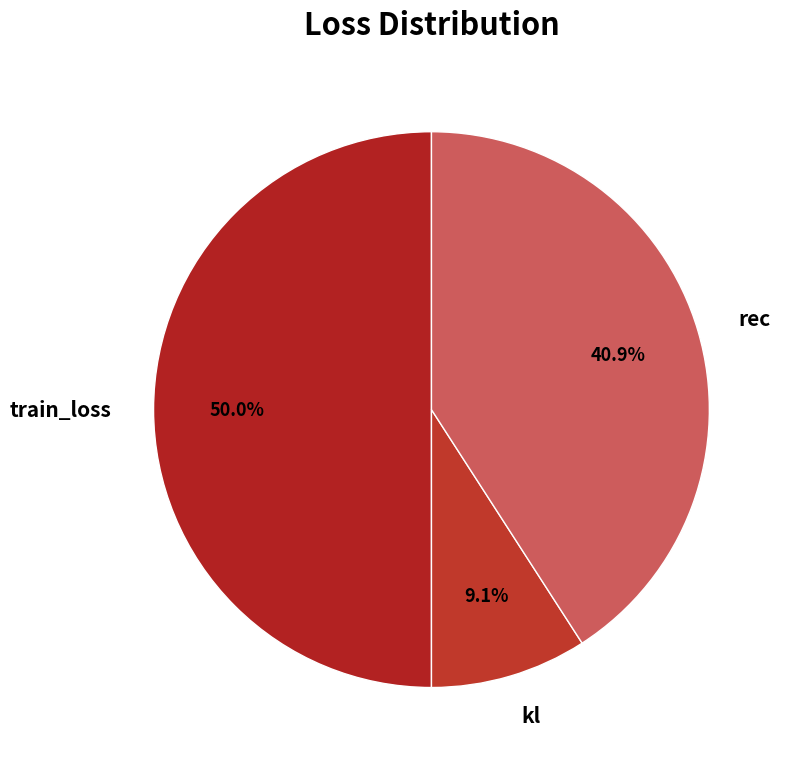

Which slice is the largest?

train_loss